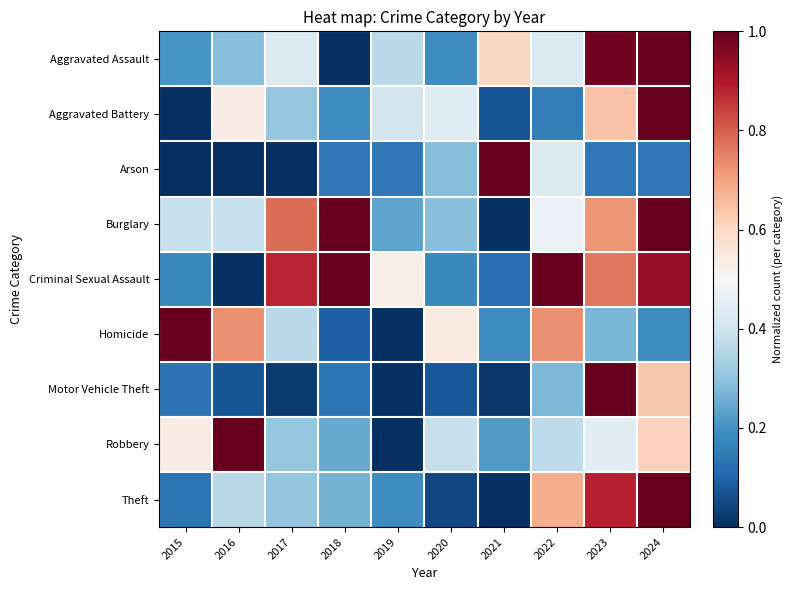

Reading right to left, list all the values displayed in this chart.

Aggravated Assault: 2024=1.0	2023=1.0	2022=0.4	2021=0.6	2020=0.2	2019=0.4	2018=0.0	2017=0.4	2016=0.3	2015=0.2
Aggravated Battery: 2024=1.0	2023=0.6	2022=0.2	2021=0.1	2020=0.4	2019=0.4	2018=0.2	2017=0.3	2016=0.5	2015=0.0
Arson: 2024=0.1	2023=0.1	2022=0.4	2021=1.0	2020=0.3	2019=0.1	2018=0.1	2017=0.0	2016=0.0	2015=0.0
Burglary: 2024=1.0	2023=0.7	2022=0.5	2021=0.0	2020=0.3	2019=0.2	2018=1.0	2017=0.8	2016=0.4	2015=0.4
Criminal Sexual Assault: 2024=0.9	2023=0.8	2022=1.0	2021=0.1	2020=0.2	2019=0.5	2018=1.0	2017=0.9	2016=0.0	2015=0.2
Homicide: 2024=0.2	2023=0.3	2022=0.7	2021=0.2	2020=0.5	2019=0.0	2018=0.1	2017=0.4	2016=0.7	2015=1.0
Motor Vehicle Theft: 2024=0.6	2023=1.0	2022=0.3	2021=0.0	2020=0.1	2019=0.0	2018=0.1	2017=0.0	2016=0.1	2015=0.1
Robbery: 2024=0.6	2023=0.4	2022=0.4	2021=0.2	2020=0.4	2019=0.0	2018=0.2	2017=0.3	2016=1.0	2015=0.5
Theft: 2024=1.0	2023=0.9	2022=0.7	2021=0.0	2020=0.0	2019=0.2	2018=0.3	2017=0.3	2016=0.4	2015=0.1